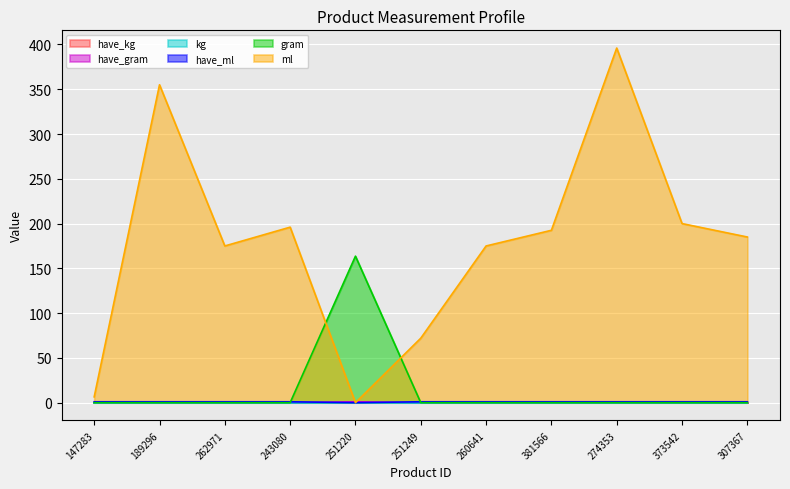

What position from the left is 307367?

11